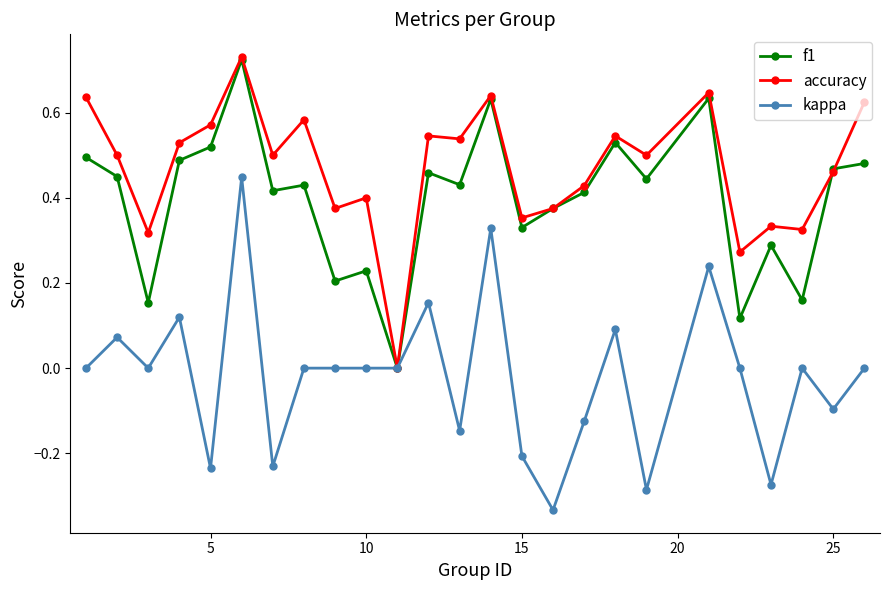

Which series has the largest total across all categories?

accuracy